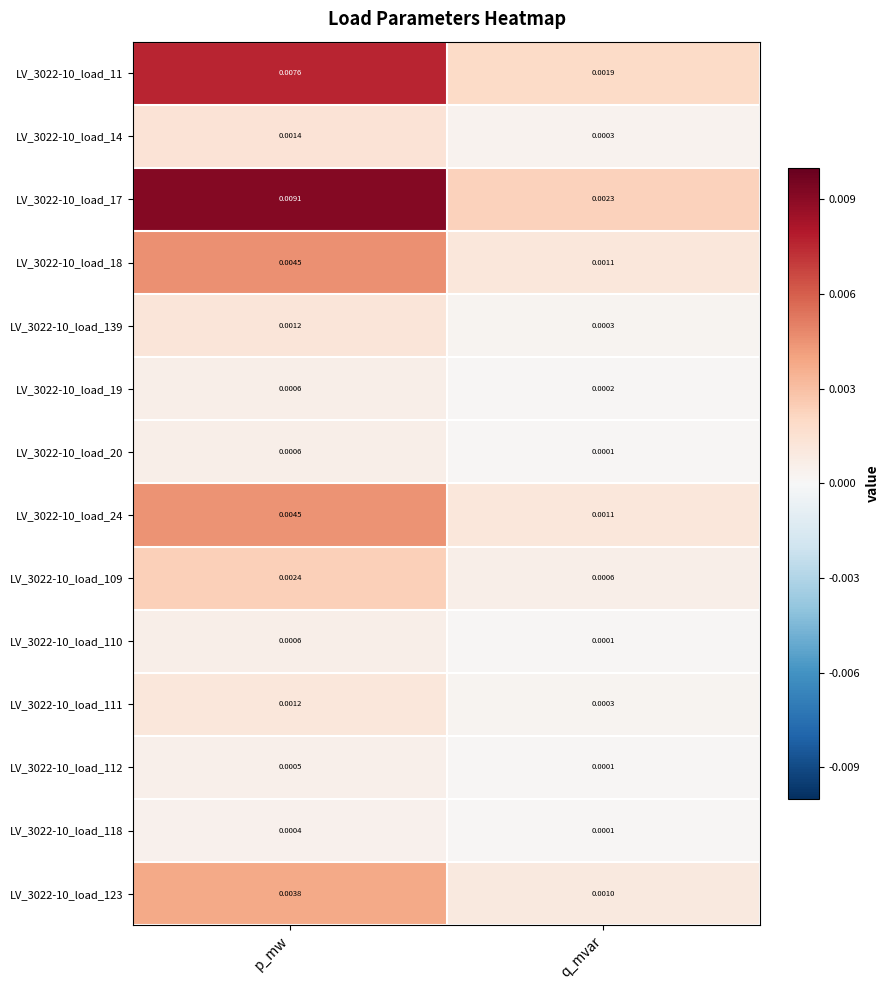

Where is LV_3022-10_load_123 nearest to the value 0?

q_mvar